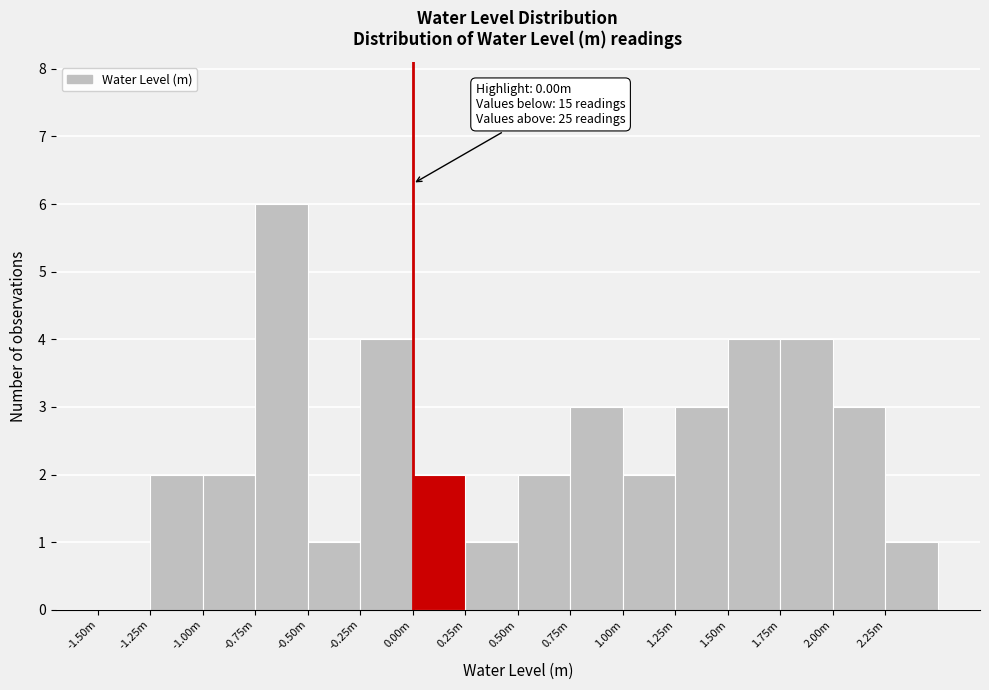

Reading left to right, transcribe all the data shown in this chart.

-1.50m=0	-1.25m=2	-1.00m=2	-0.75m=6	-0.50m=1	-0.25m=4	0.00m=2	0.25m=1	0.50m=2	0.75m=3	1.00m=2	1.25m=3	1.50m=4	1.75m=4	2.00m=3	2.25m=1